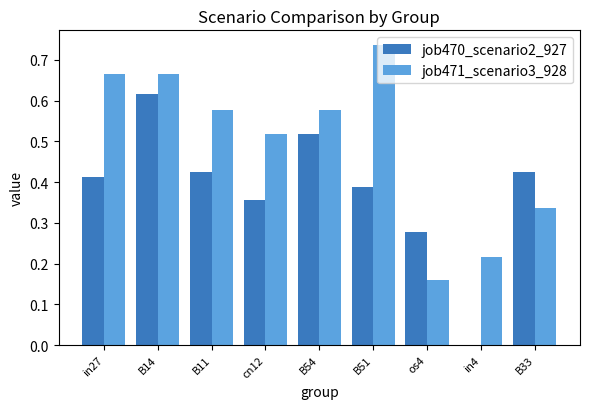

True or false: job470_scenario2_927 has a value of 0.7 at B33.

False